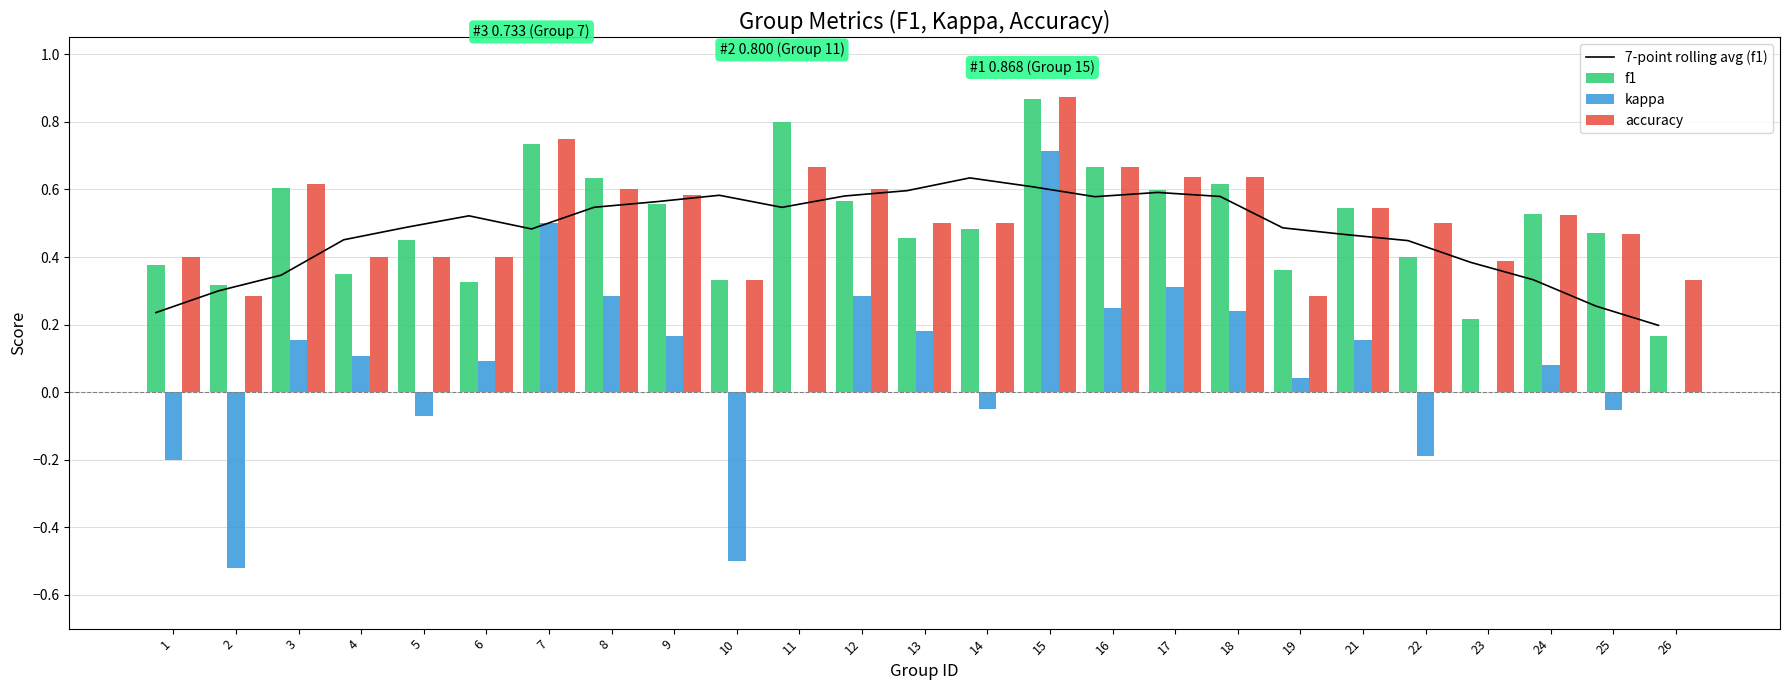

What is the difference between the maximum and minimum values in the accuracy series?

0.6